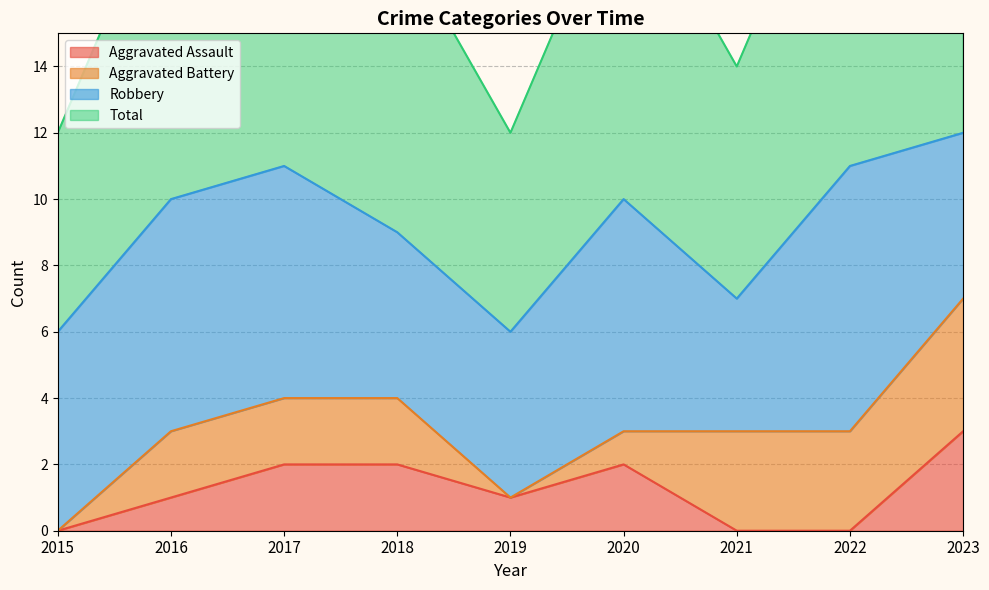

The Aggravated Assault series shows 3 at 2018. True or false?

False